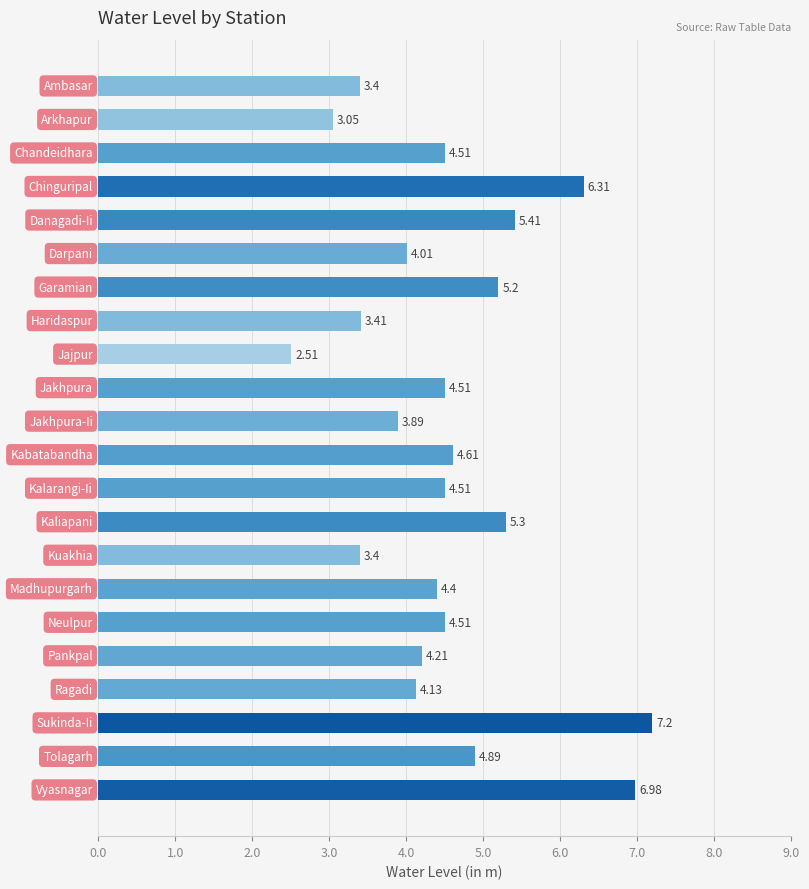

What is the average value?

4.6